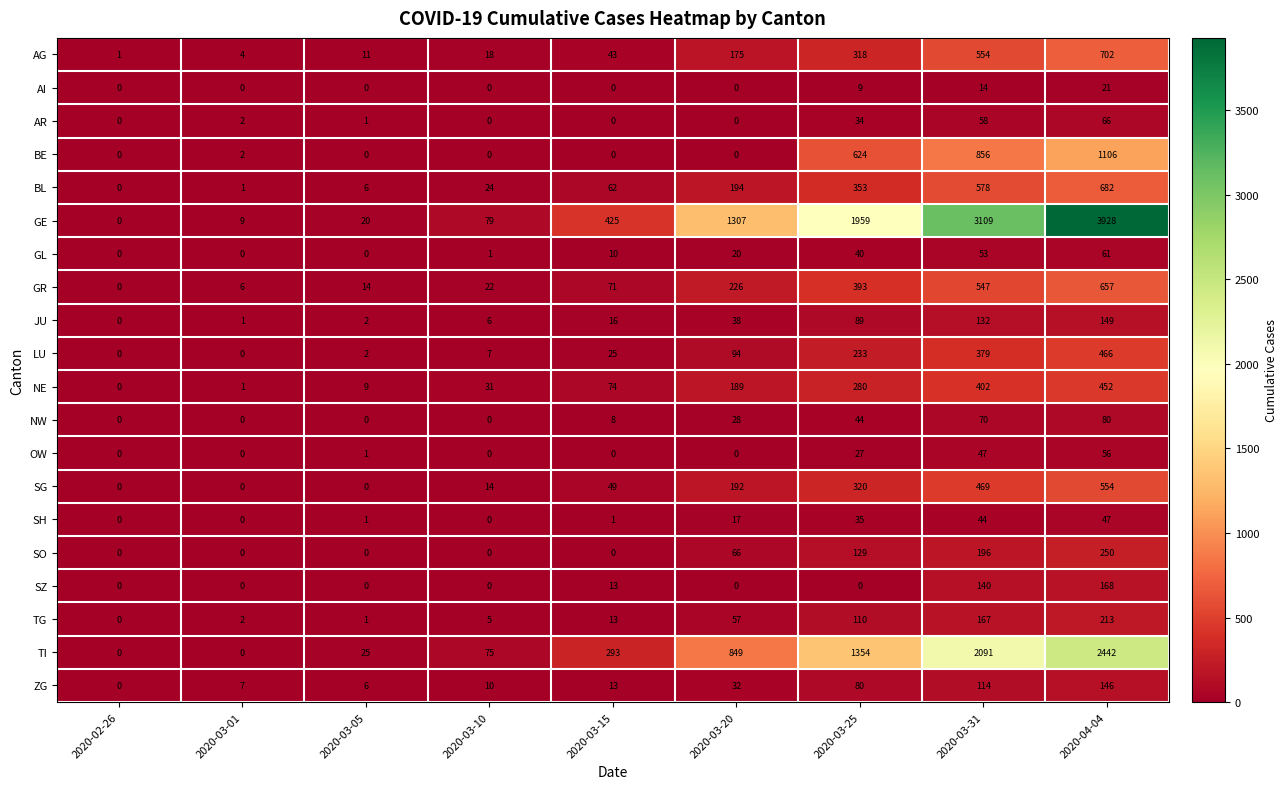

Count the number of categories in the chart.

9